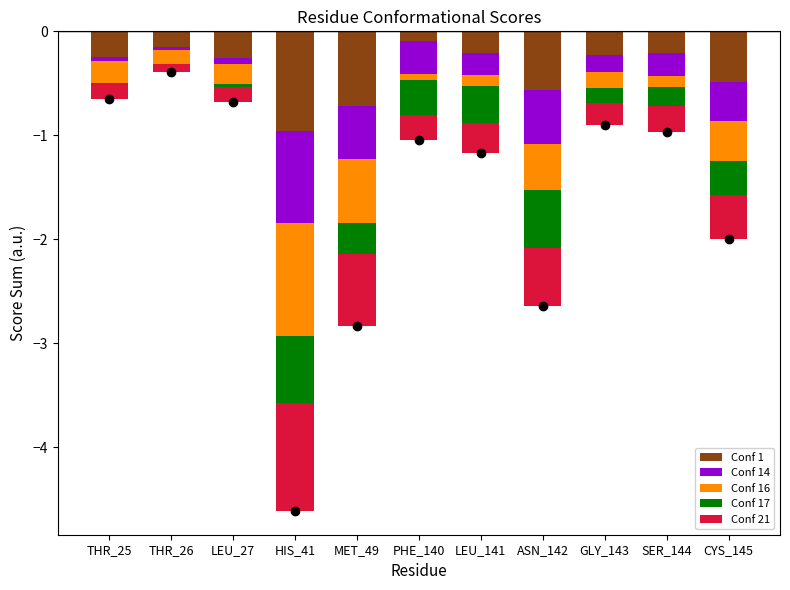

Reading left to right, list all the values displayed in this chart.

Conf 1: THR_25=-0.2	THR_26=-0.2	LEU_27=-0.3	HIS_41=-1.0	MET_49=-0.7	PHE_140=-0.1	LEU_141=-0.2	ASN_142=-0.6	GLY_143=-0.2	SER_144=-0.2	CYS_145=-0.5
Conf 14: THR_25=-0.0	THR_26=-0.0	LEU_27=-0.1	HIS_41=-0.9	MET_49=-0.5	PHE_140=-0.3	LEU_141=-0.2	ASN_142=-0.5	GLY_143=-0.2	SER_144=-0.2	CYS_145=-0.4
Conf 16: THR_25=-0.2	THR_26=-0.1	LEU_27=-0.2	HIS_41=-1.1	MET_49=-0.6	PHE_140=-0.1	LEU_141=-0.1	ASN_142=-0.4	GLY_143=-0.2	SER_144=-0.1	CYS_145=-0.4
Conf 17: THR_25=-0.0	THR_26=0.0	LEU_27=-0.0	HIS_41=-0.7	MET_49=-0.3	PHE_140=-0.3	LEU_141=-0.4	ASN_142=-0.6	GLY_143=-0.1	SER_144=-0.2	CYS_145=-0.3
Conf 21: THR_25=-0.1	THR_26=-0.1	LEU_27=-0.1	HIS_41=-1.0	MET_49=-0.7	PHE_140=-0.2	LEU_141=-0.3	ASN_142=-0.6	GLY_143=-0.2	SER_144=-0.2	CYS_145=-0.4